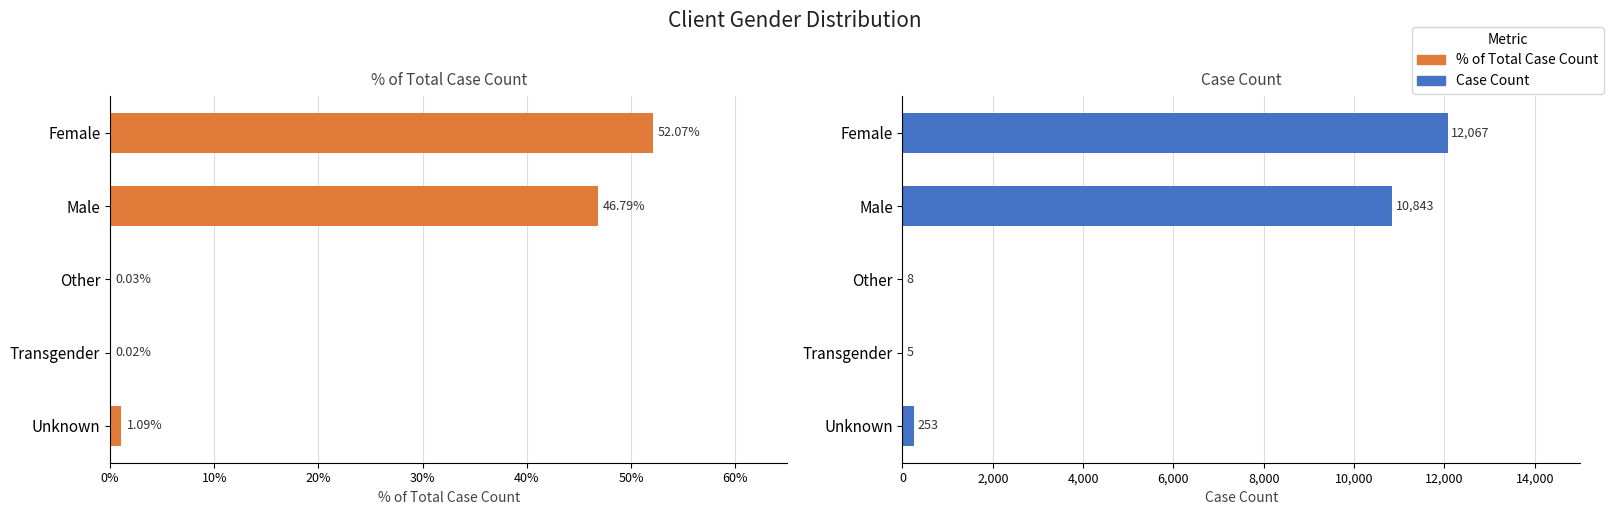

Rank the series at Transgender from lowest to highest value.

% of Total Case Count, Case Count